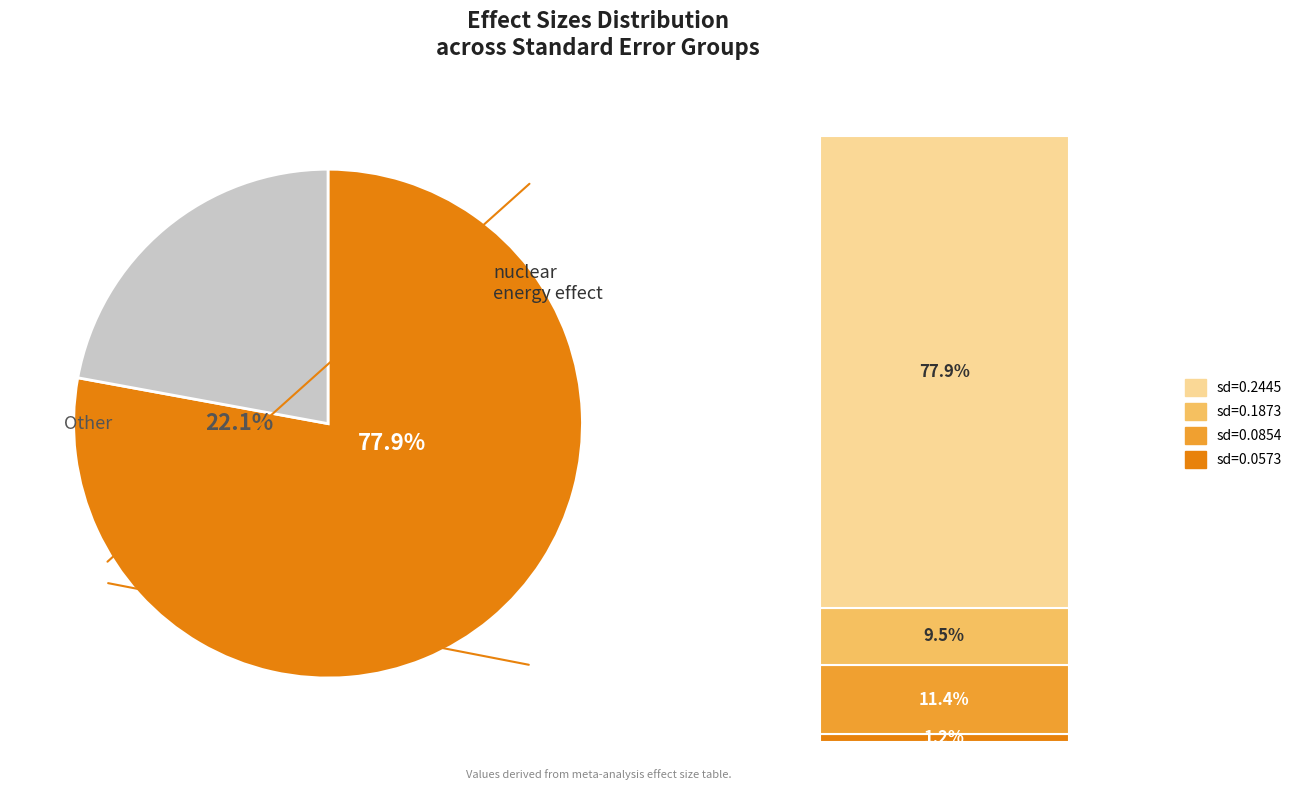

To the nearest percent, what percentage of the pie is 0.05728185841384489?

1%